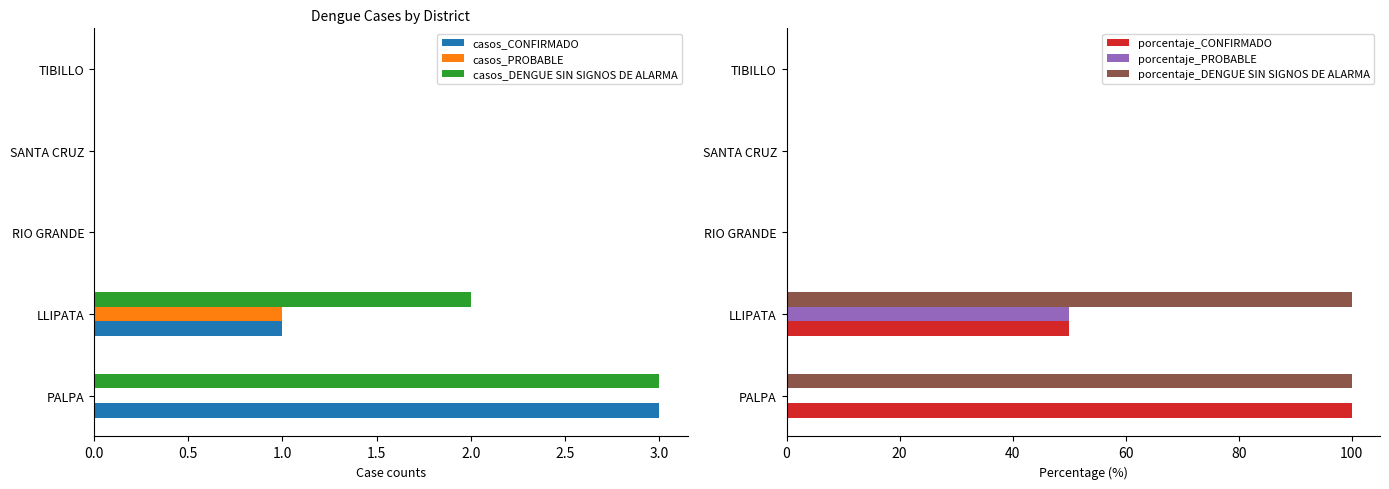

What is the highest value of the casos_DENGUE SIN SIGNOS DE ALARMA series?

3